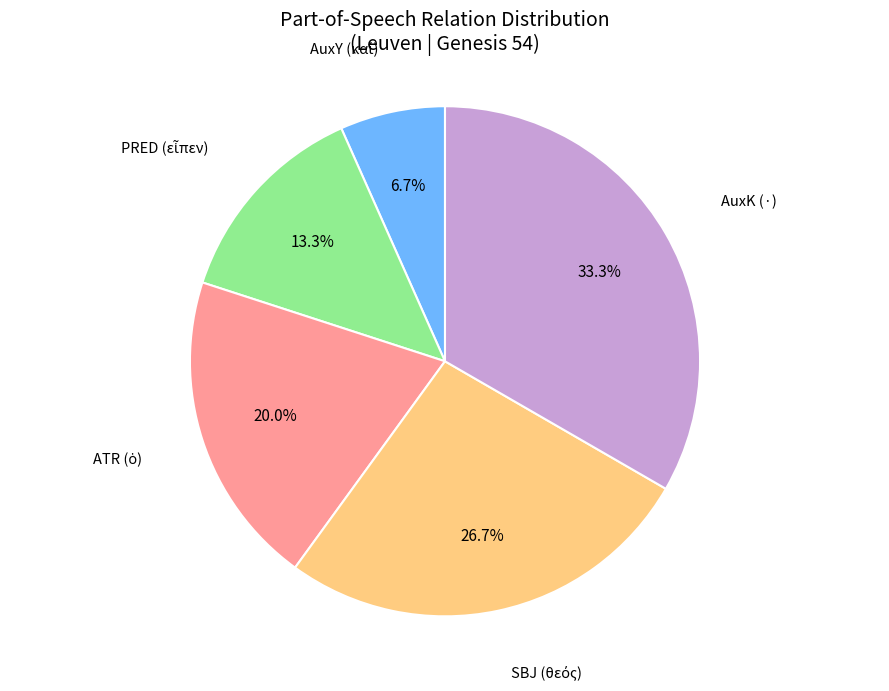

Which slice is the largest?

AuxK (·)